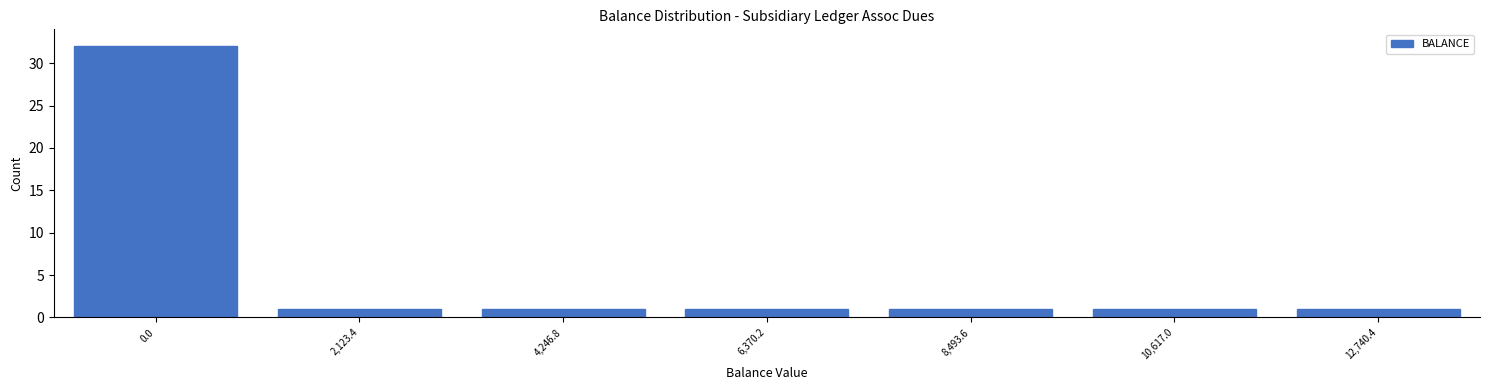

Reading left to right, extract all data points from this chart.

0.0=32	2,123.4=1	4,246.8=1	6,370.2=1	8,493.6=1	10,617.0=1	12,740.4=1